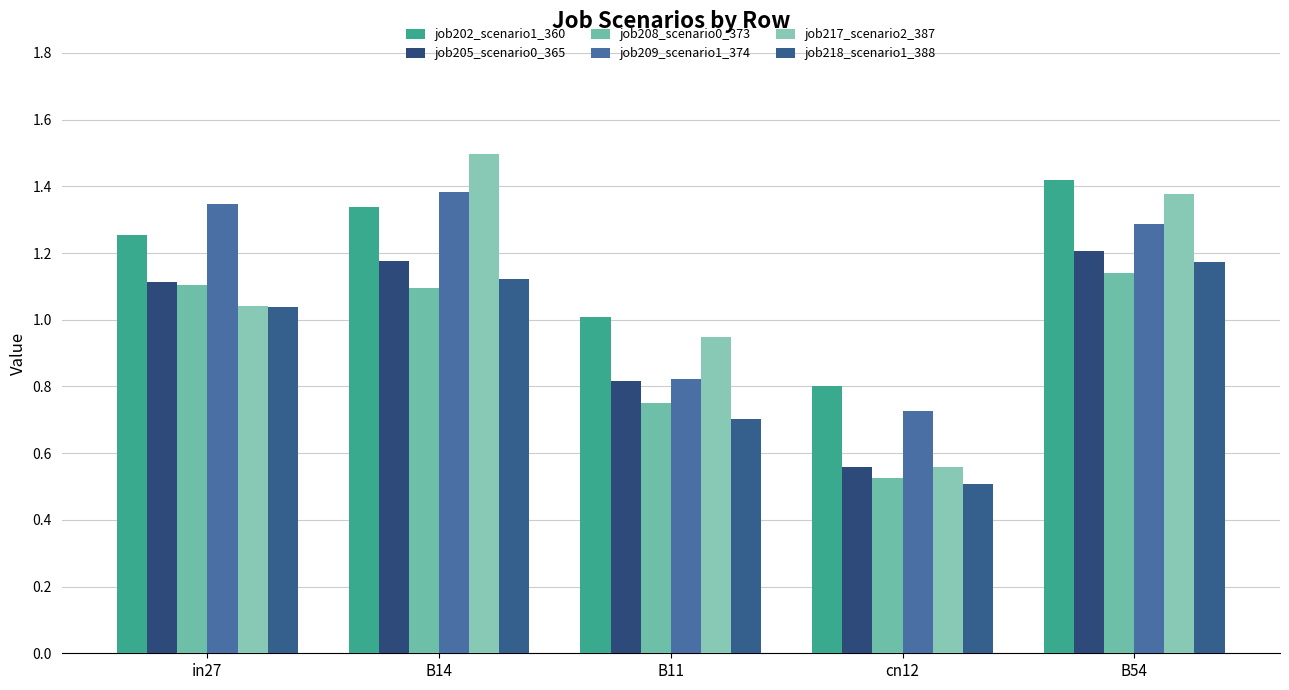

At which category is the sum across all series the highest?

B14